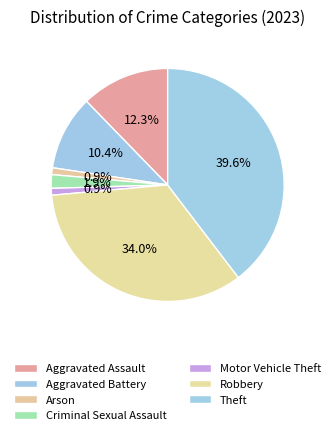

Is there any slice that represents more than half of the pie?

No